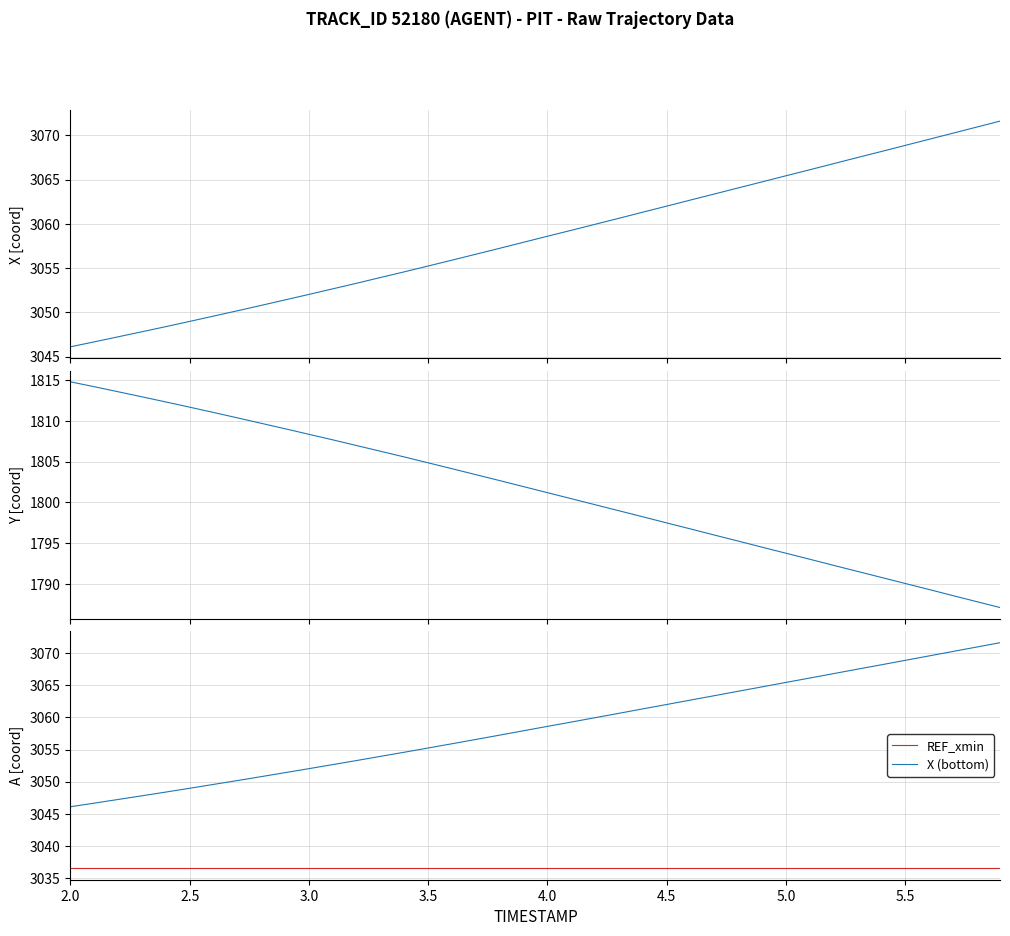

What is the maximum value for REF_xmin?

3036.5